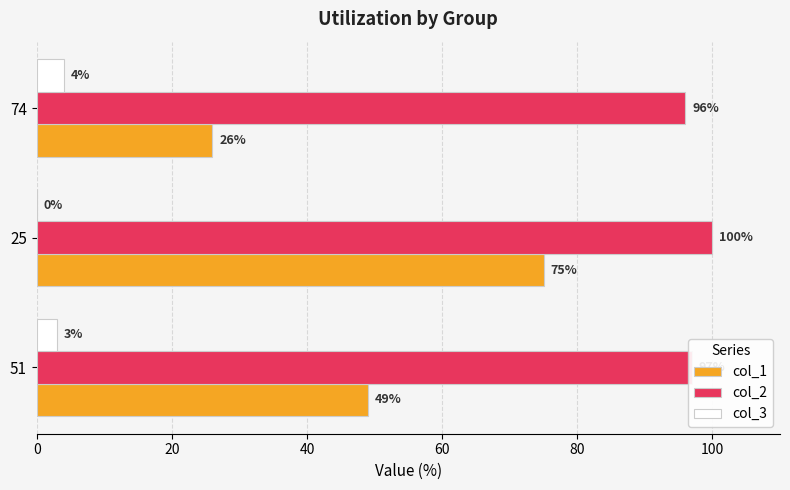

The value of col_1 at 74 is 26. True or false?

True